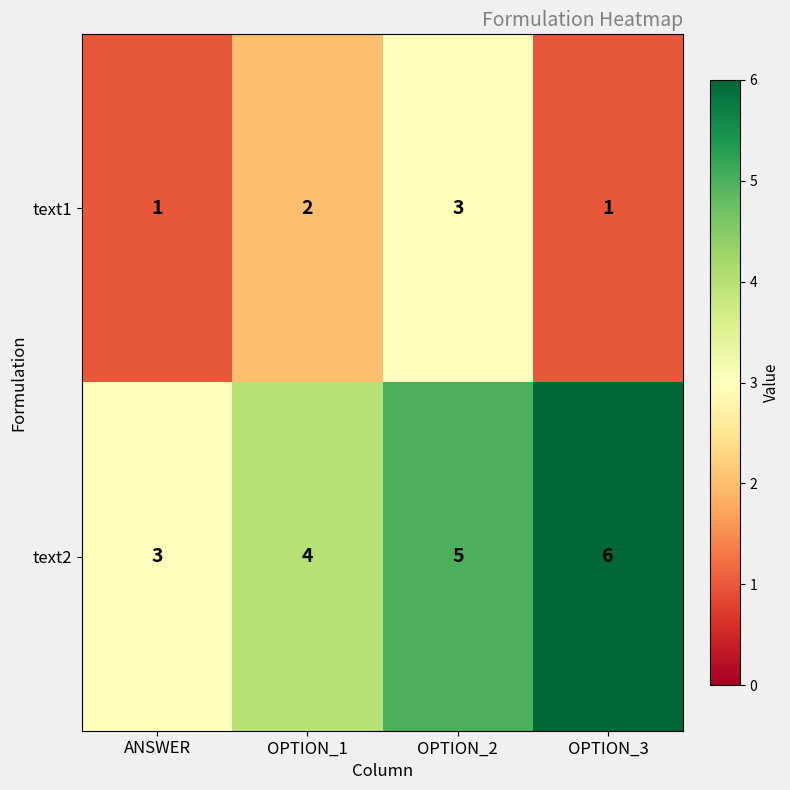

What is the sum of the text2 values at OPTION_1 and OPTION_3?

10